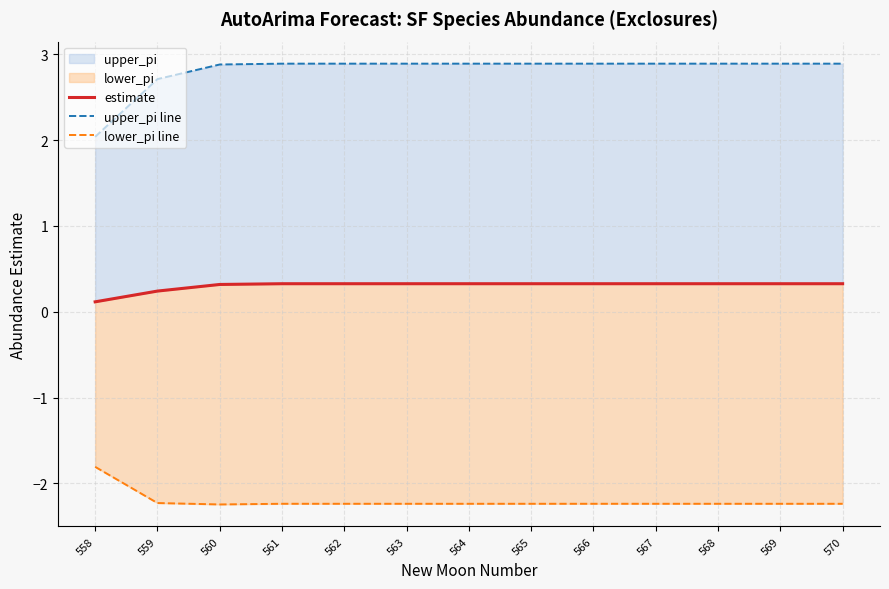

What is the value of the upper_pi line point at the 1st from the left?

2.0